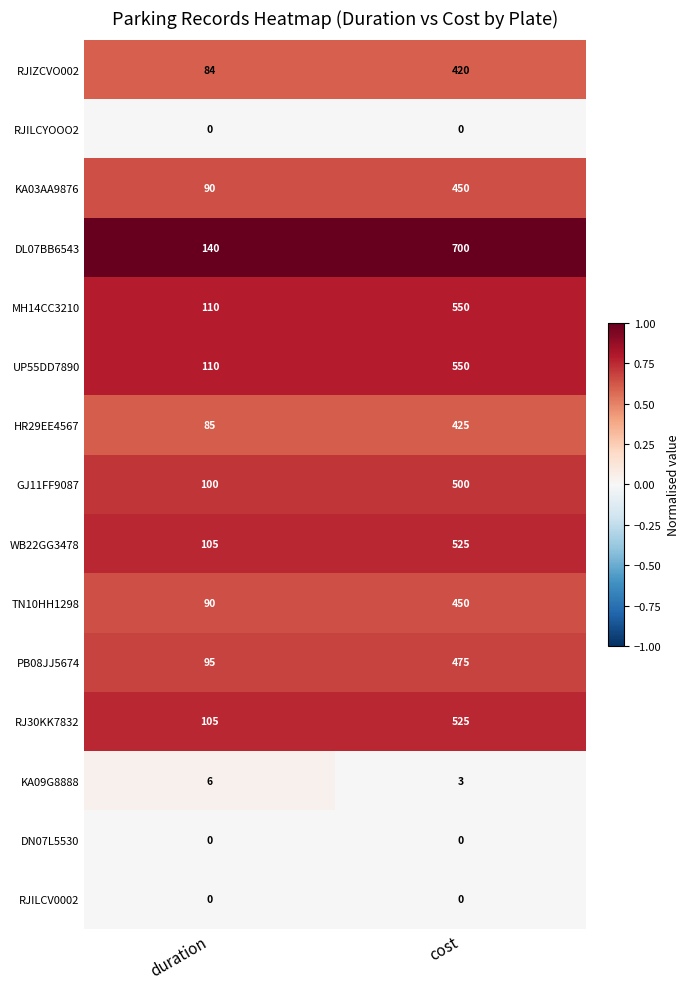

What is the spread (max minus min) of values at cost?

700